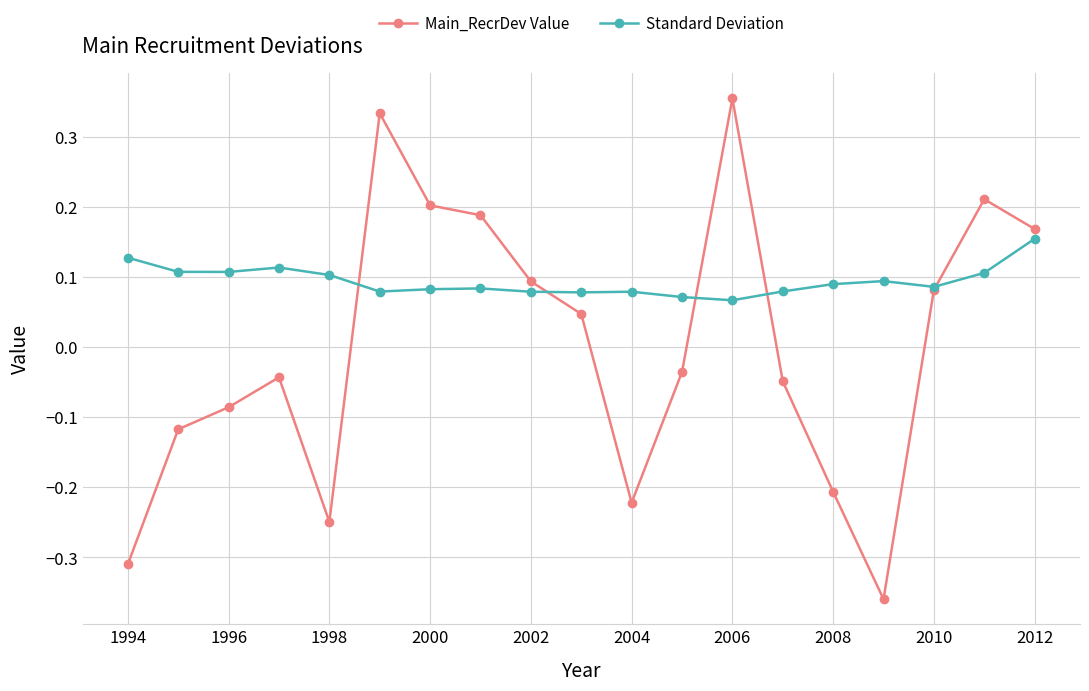

Rank the series by their maximum value, from lowest to highest.

Standard Deviation, Main_RecrDev Value